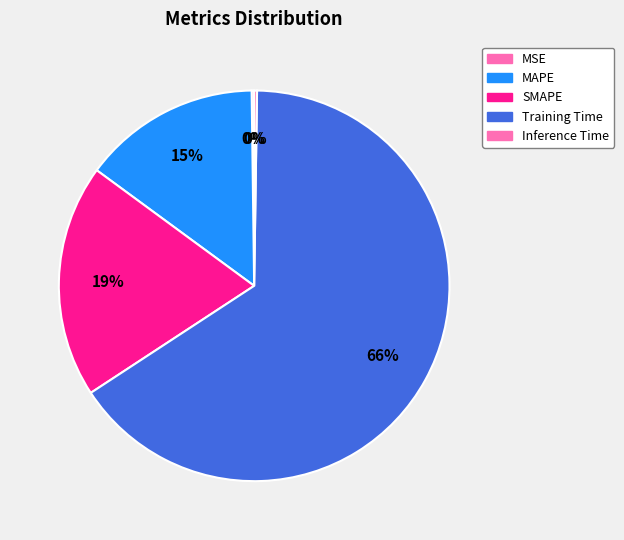

Is there any slice that represents more than half of the pie?

Yes